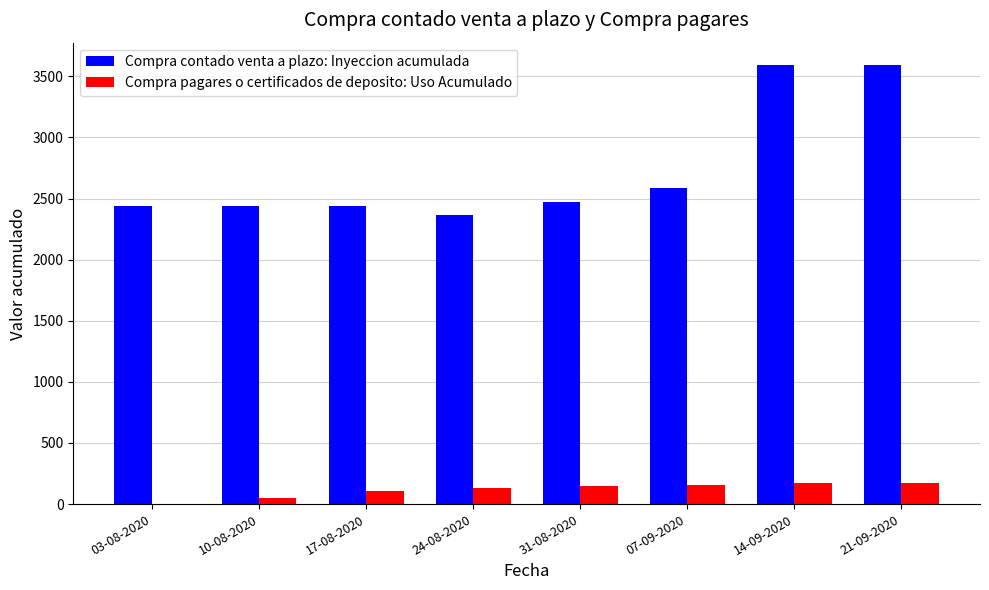

The value of Compra pagares o certificados de deposito: Uso Acumulado at 17-08-2020 is 105. True or false?

True